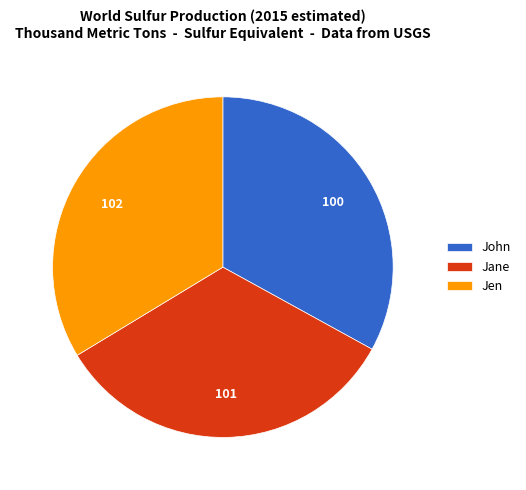

Is there any slice that represents more than half of the pie?

No